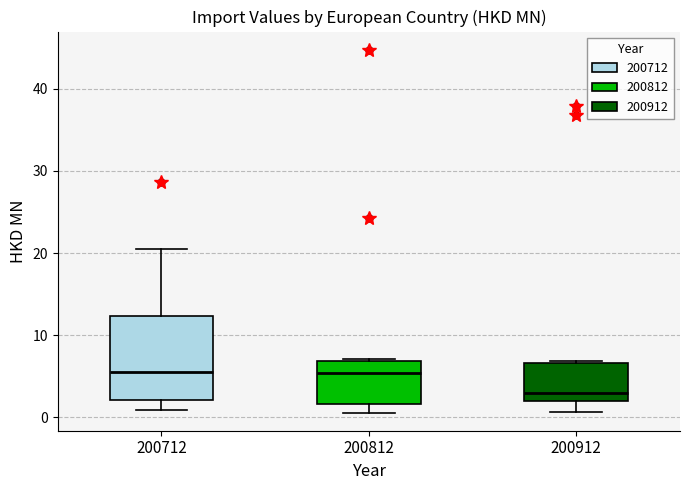

Reading left to right, transcribe this box plot: for each box, give where its median line is, the range the box spans, and where its two whiskers end, as read against the y-axis. The values are not printed on the chart, so give them approximately, as read against the axis.

200712: median 5, box 2 to 12, whiskers 1 to 21
200812: median 5, box 2 to 7, whiskers 1 to 7
200912: median 3, box 2 to 7, whiskers 1 to 7